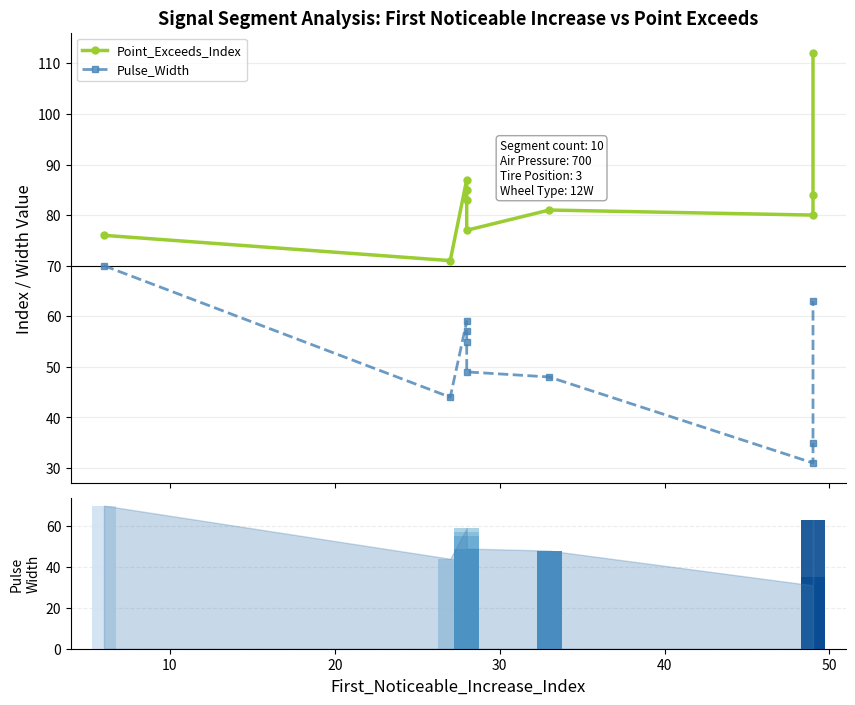

How many groups of bars are there?

10